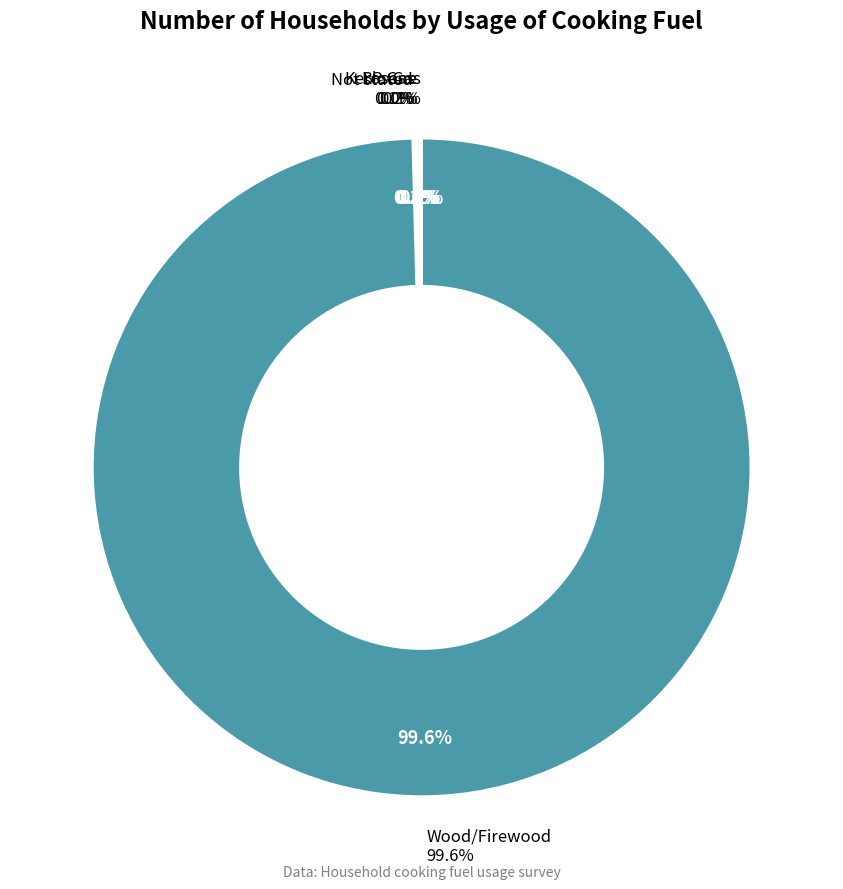

Combined, what portion of the pie is Bio-Gas and Not stated?

0.2%